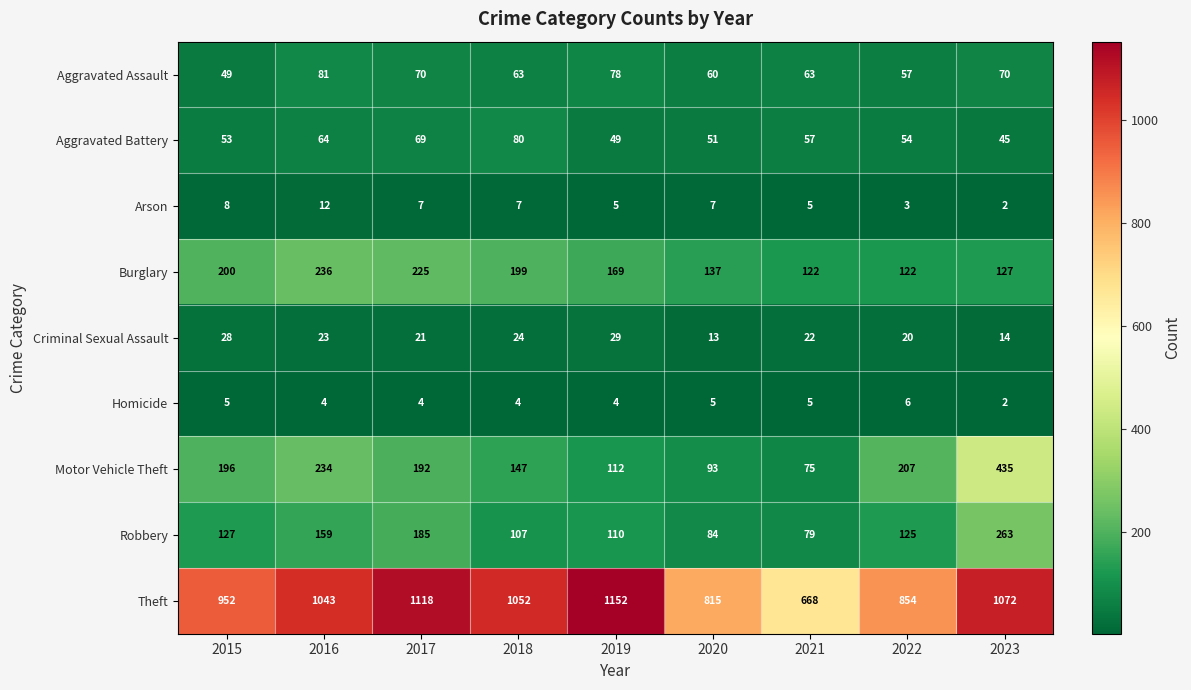

What is the difference between the highest and lowest values at 2019?

1148